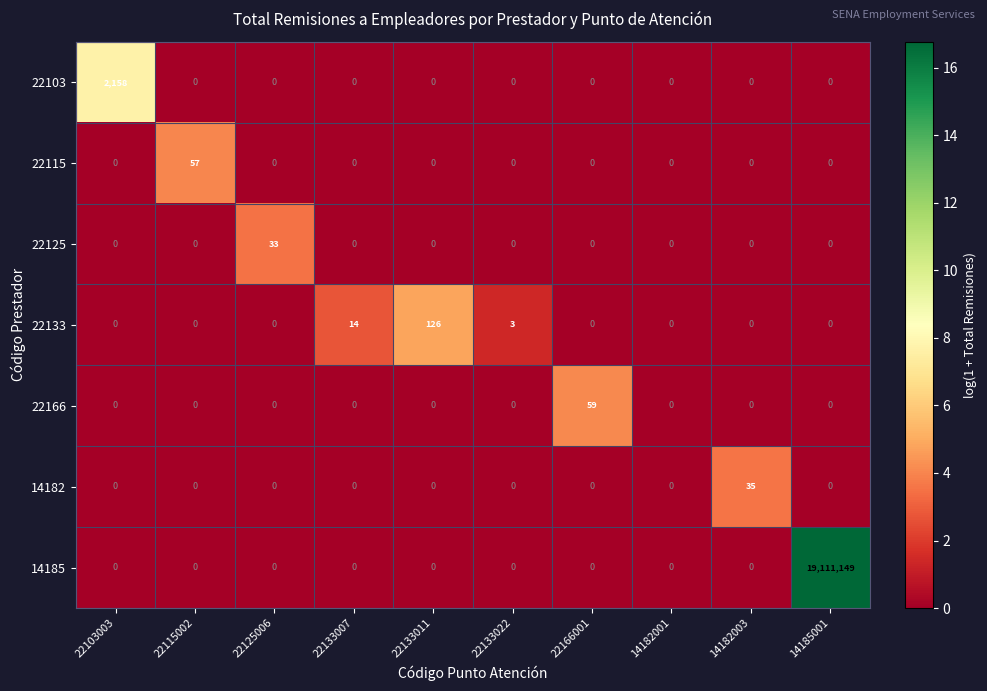

List the series in order of their peak value, highest first.

14185, 22103, 22133, 22166, 22115, 14182, 22125